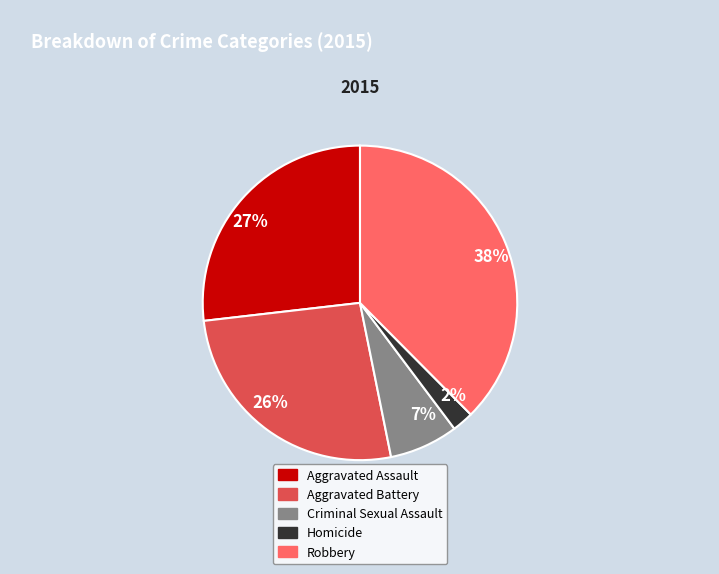

Approximately how many times larger is the value at 7% compared to 27%?

0.3